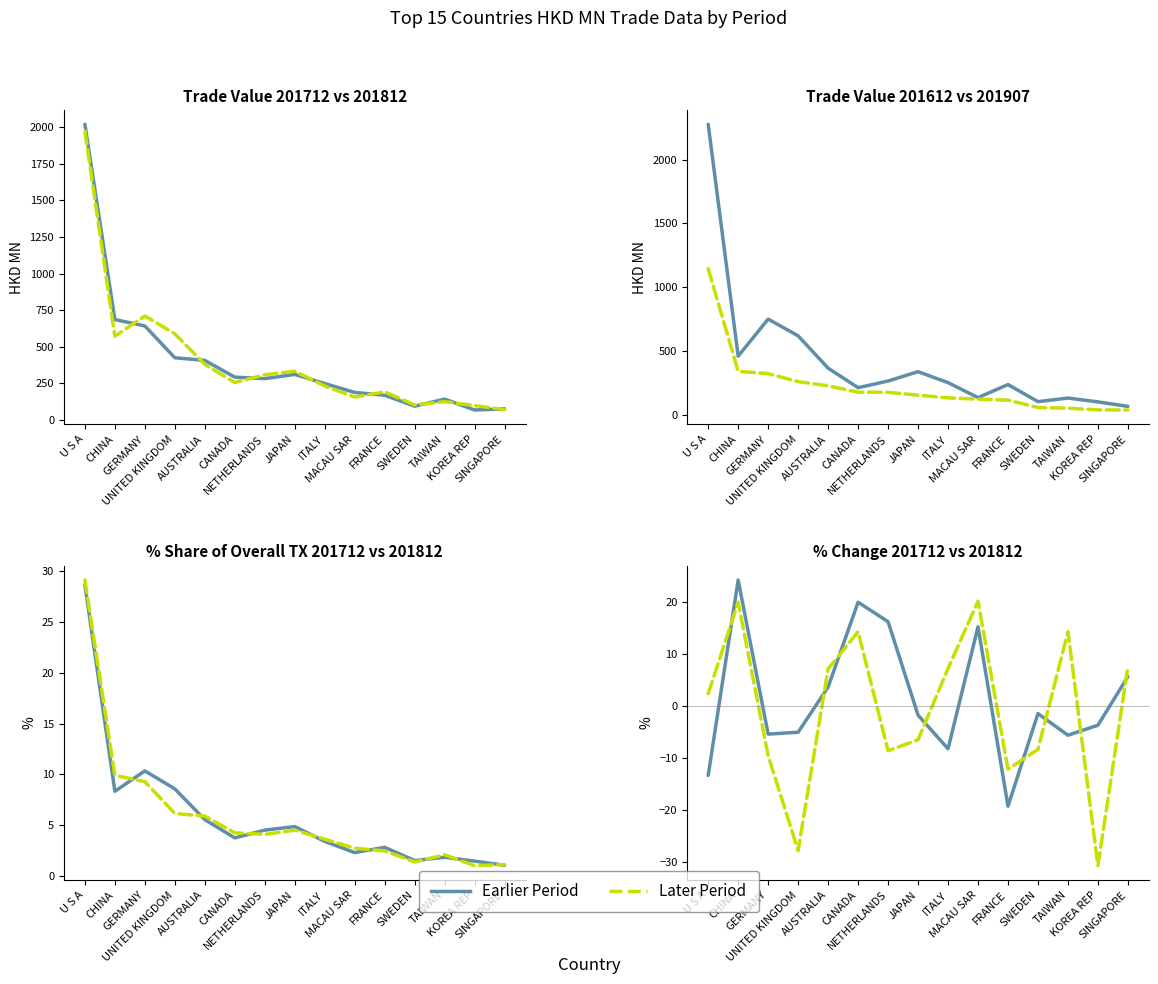

What is the smallest value displayed?

-30.7